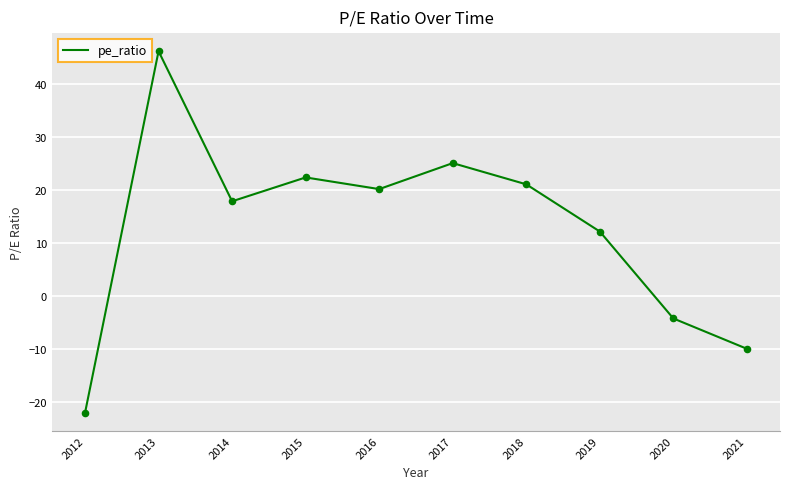

Between 2017 and 2013, which is larger?

2013